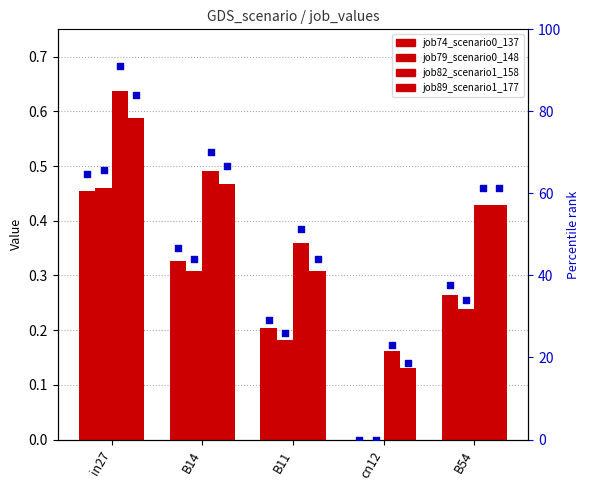

What is the total value across all series at B11?

1.1